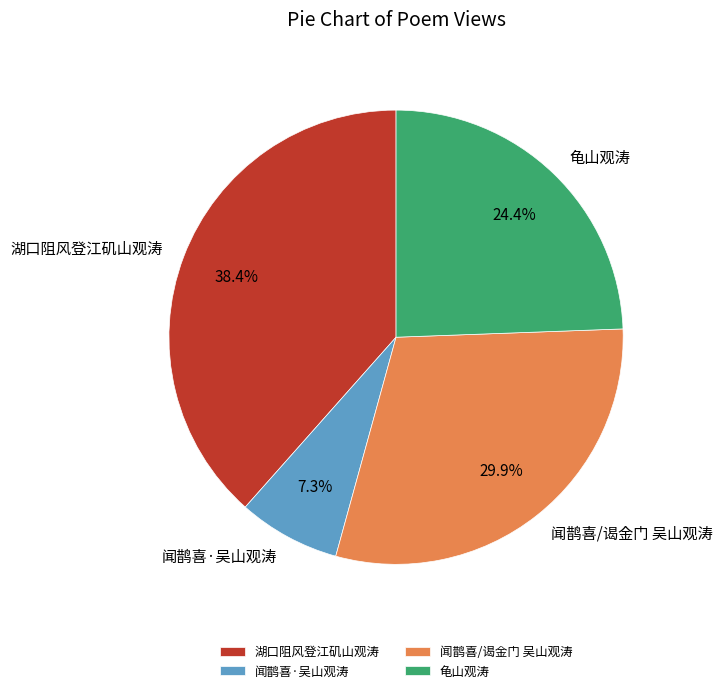

Does 湖口阻风登江矶山观涛 account for over 50% of the chart?

No